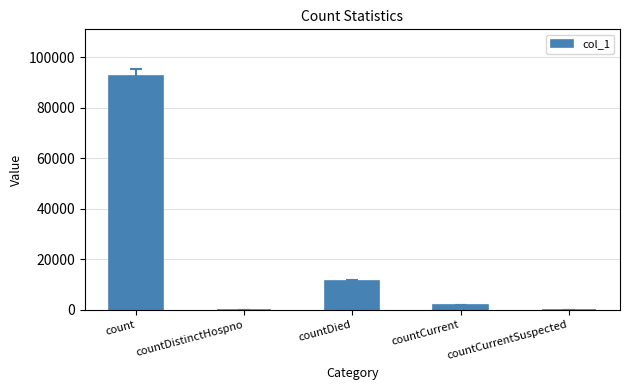

The value at count is 58362. True or false?

False